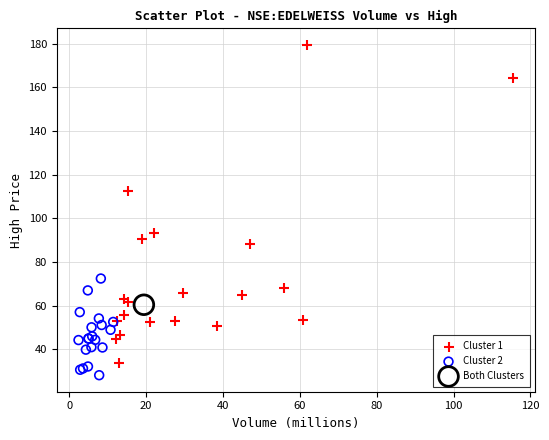

What are all the series names shown in the legend?

Cluster 1, Cluster 2, Both Clusters